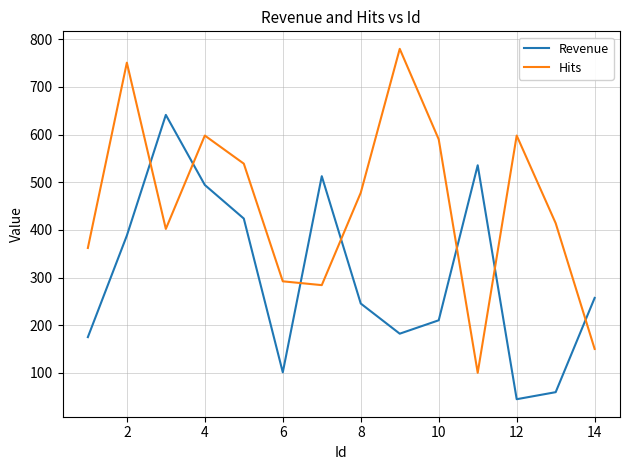

Which series has the largest range (max minus min)?

Hits